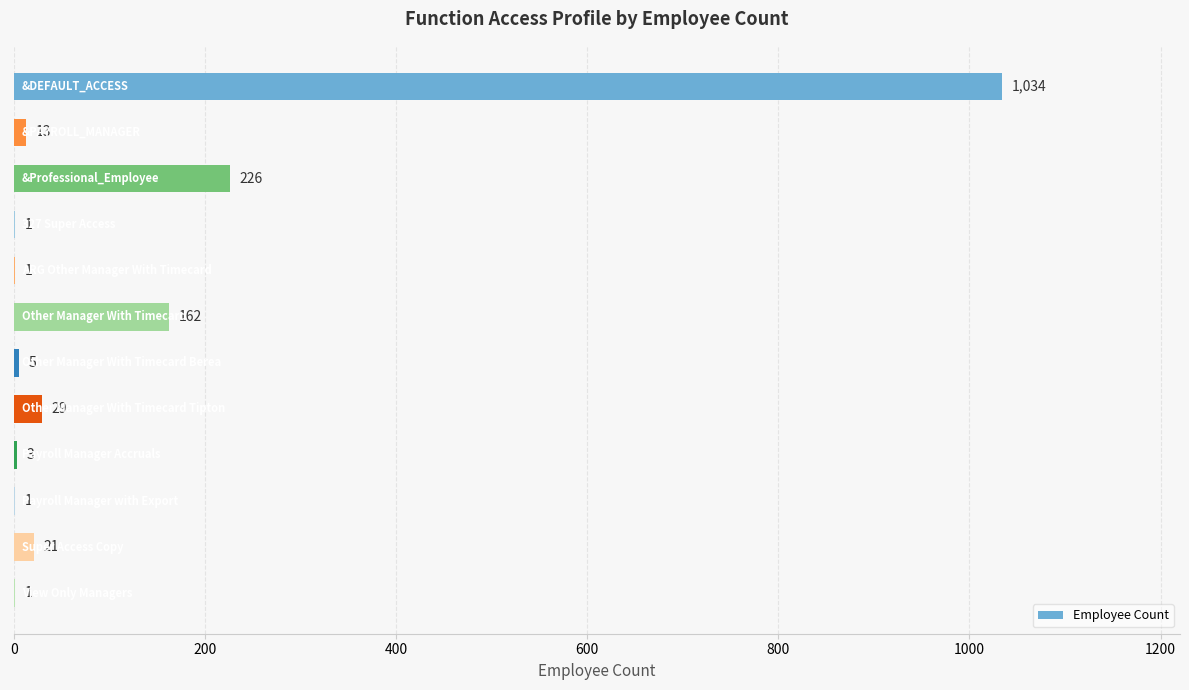

Count the number of categories in the chart.

12